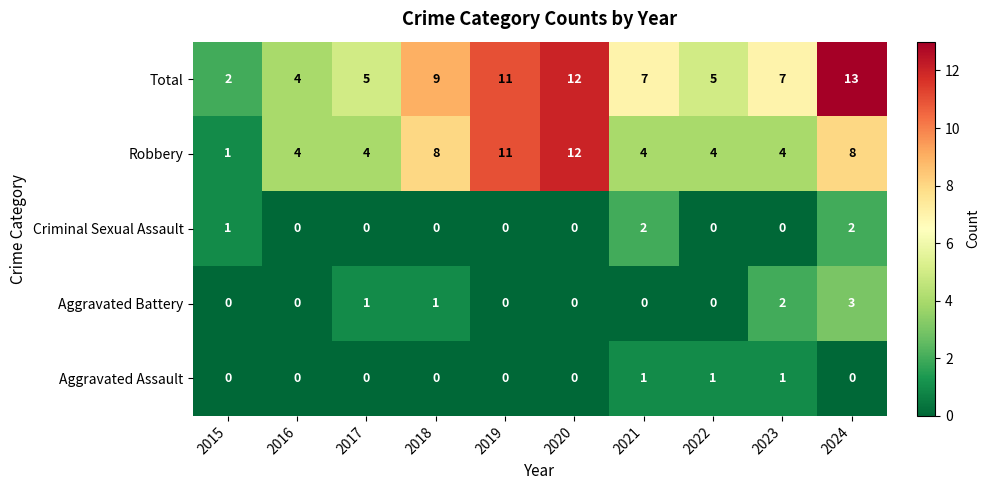

Which label corresponds to the largest value in the chart?

2024